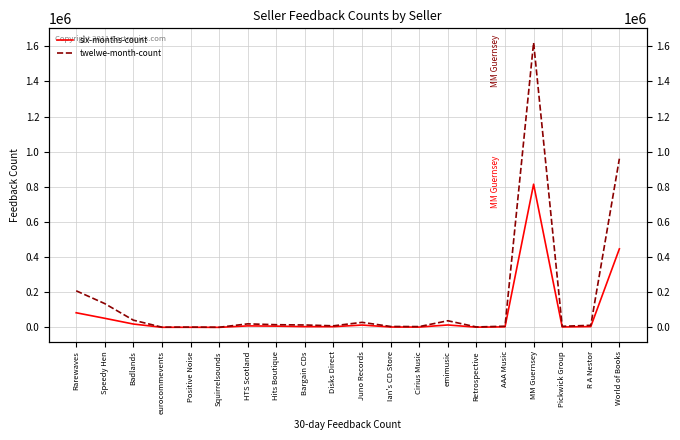

Rank the series by their average value, from highest to lowest.

twelwe-month-count, six-months-count